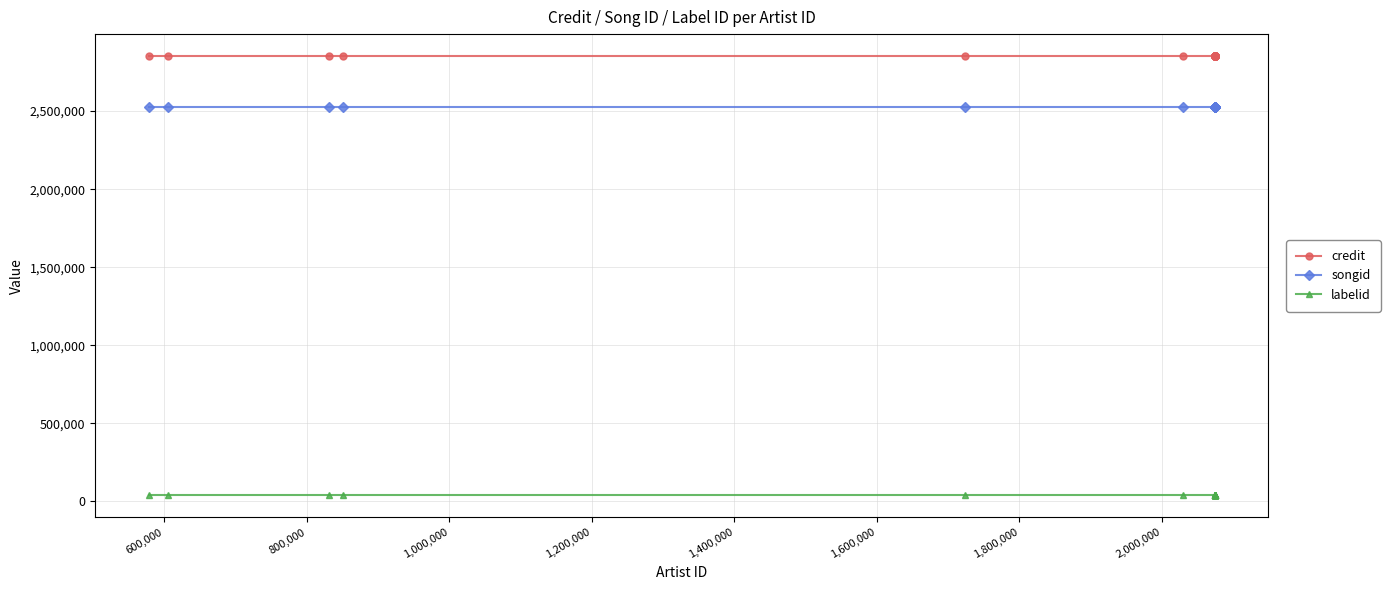

What is the maximum value shown in the chart?

2852672